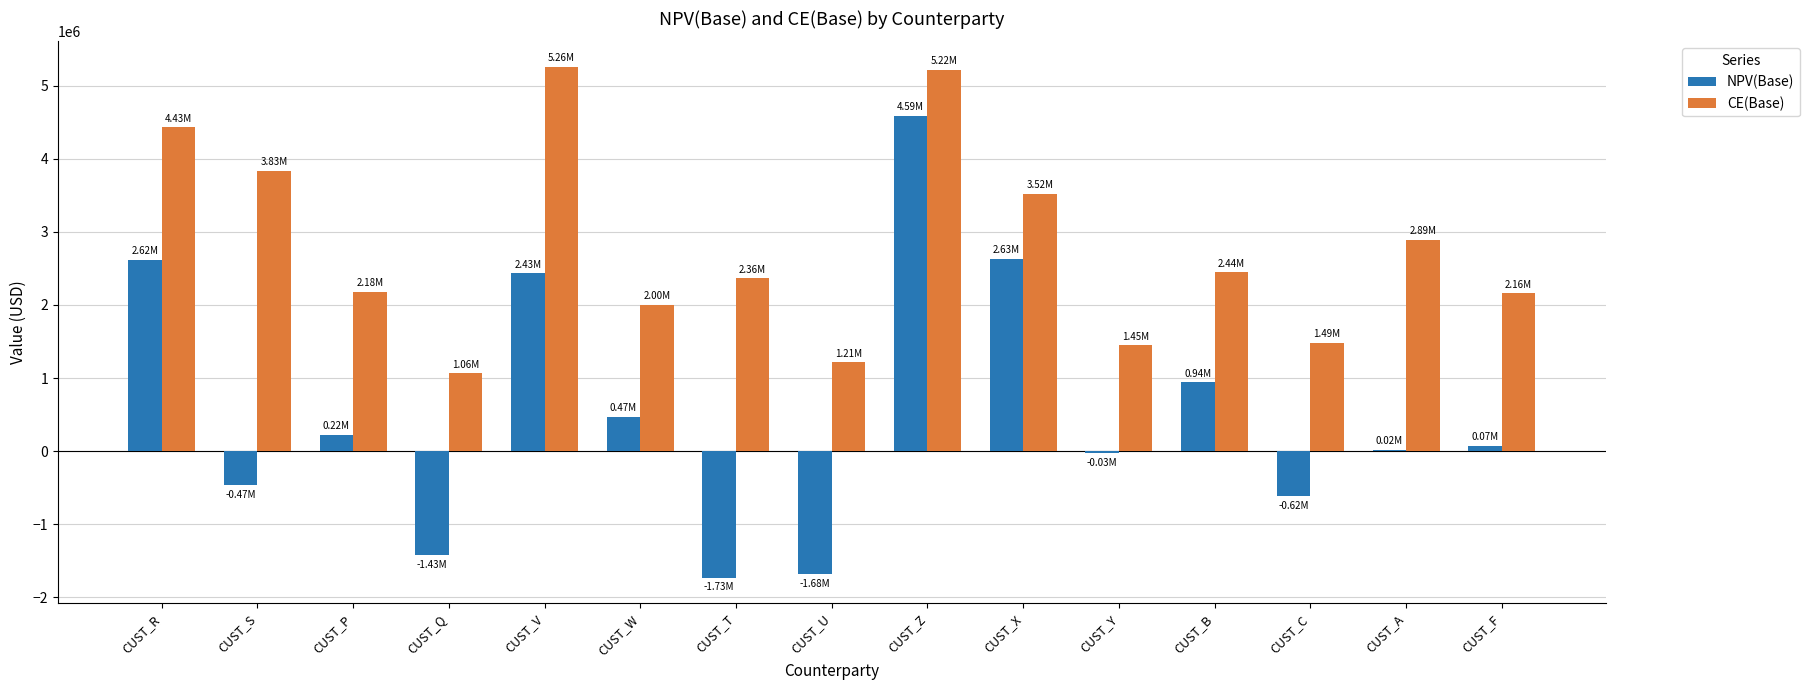

What is the sum of all CE(Base) values?

41510230.7